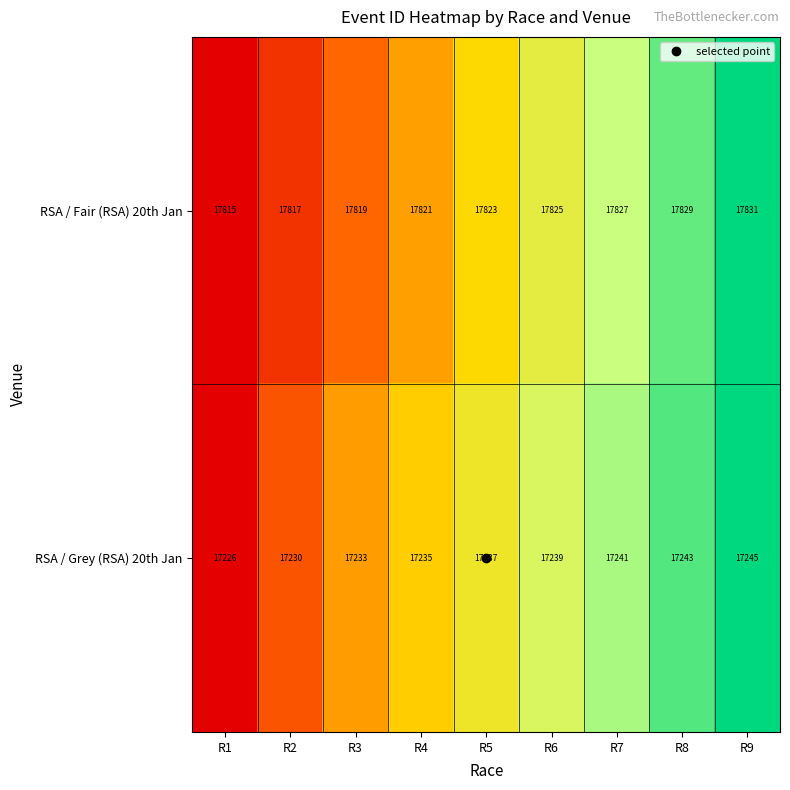

Count the RSA / Grey (RSA) 20th Jan values in the range 17233 to 17241.

5